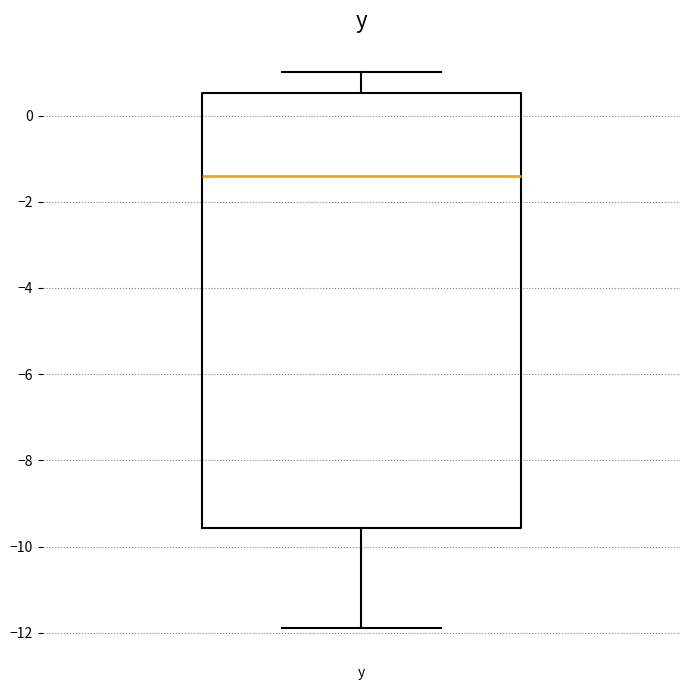

Where does the lower whisker of the box for y end on the y-axis? The values are not printed on the chart, so give them approximately, as read against the axis.

-11.8